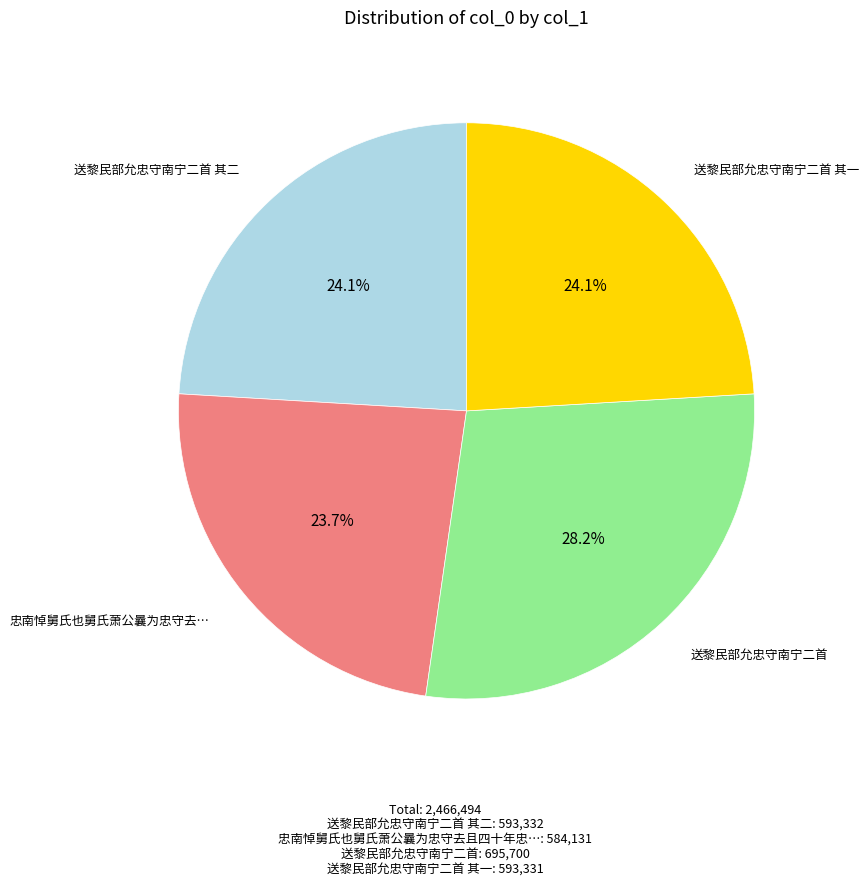

Does any single category account for the majority?

No